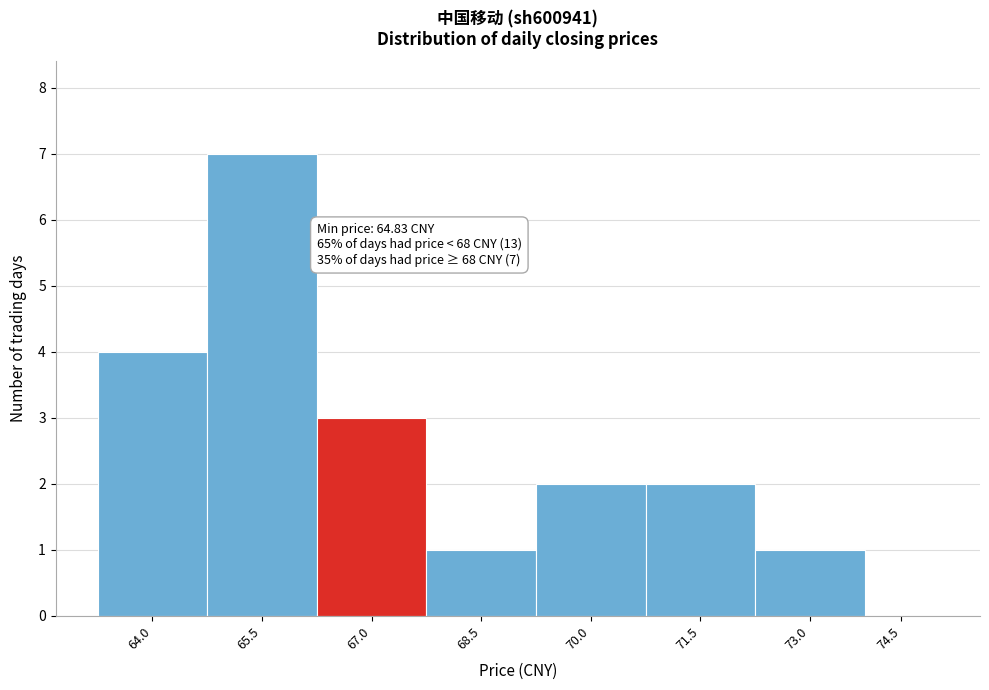

Reading right to left, transcribe all the data shown in this chart.

74.5=0	73.0=1	71.5=2	70.0=2	68.5=1	67.0=3	65.5=7	64.0=4